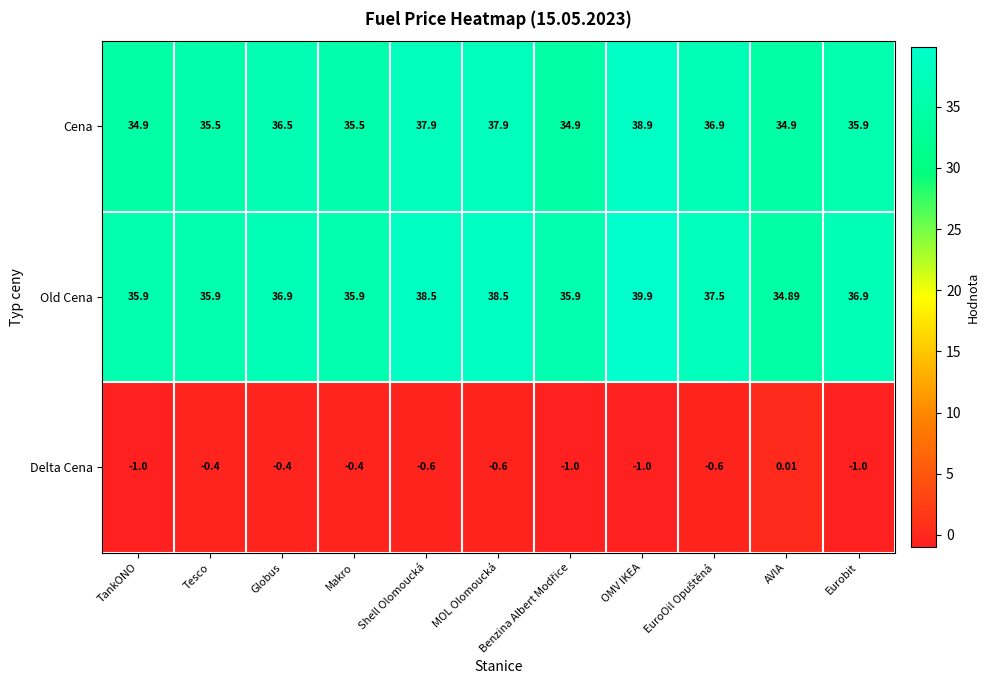

Which category has the highest value across all series?

OMV IKEA